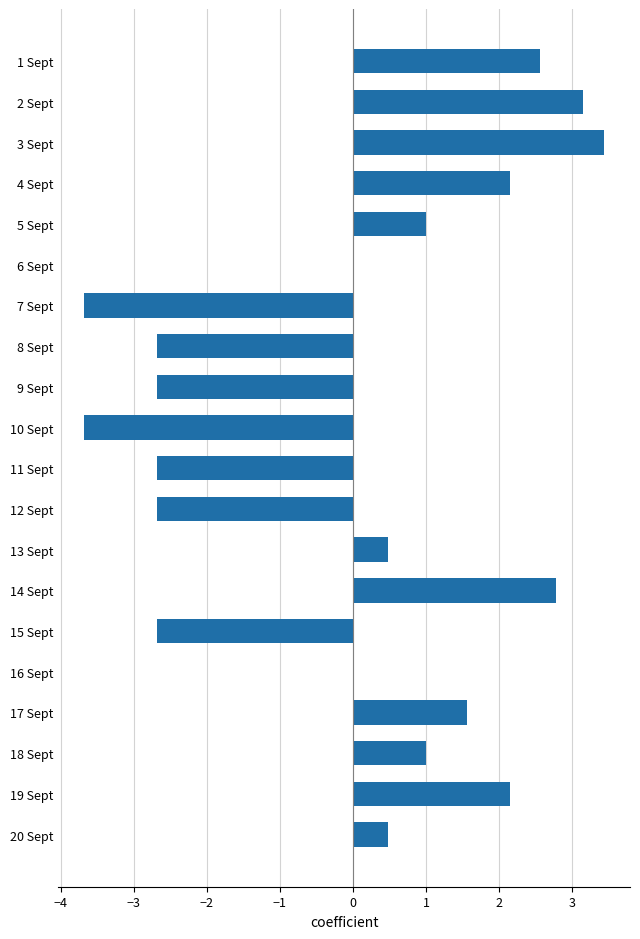

Which category has the highest value across all series?

3 Sept